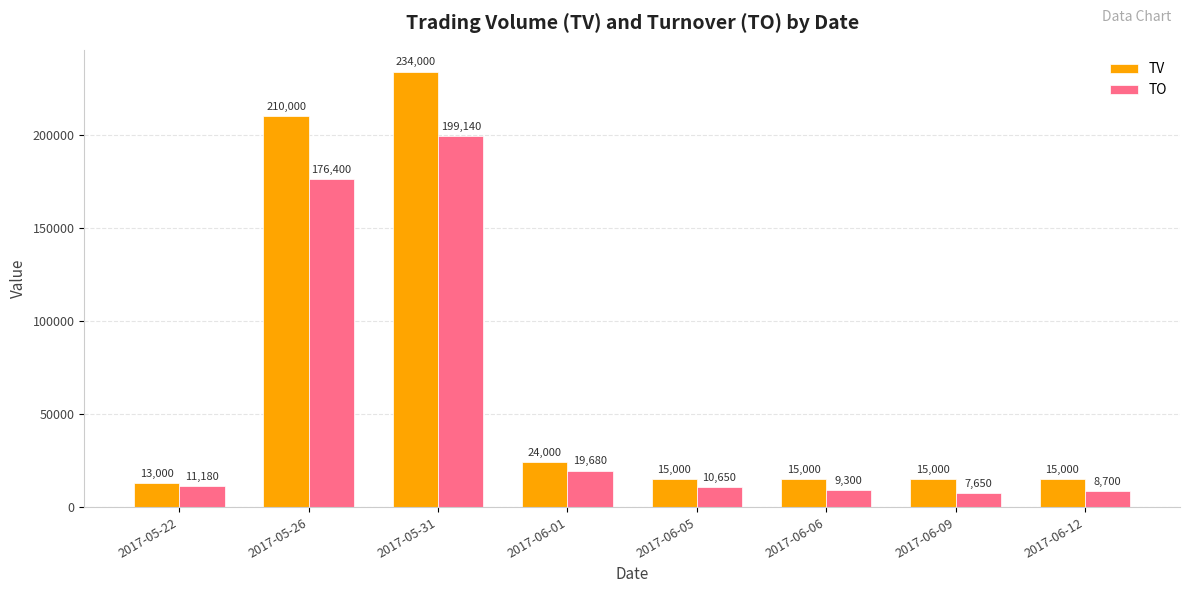

What is the sum of all TO values?

442700